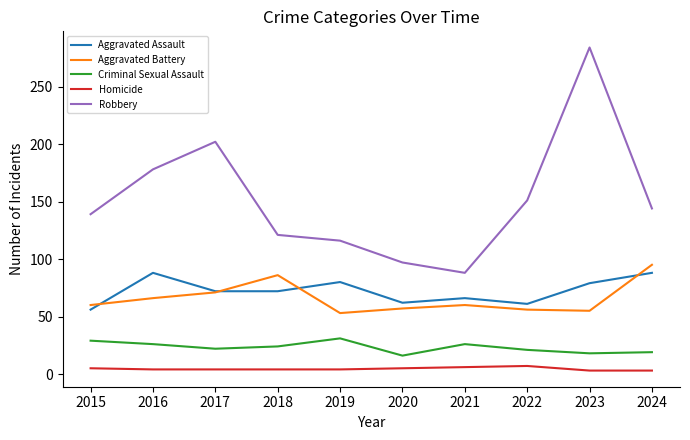

What is the sum of all Aggravated Assault values?

724